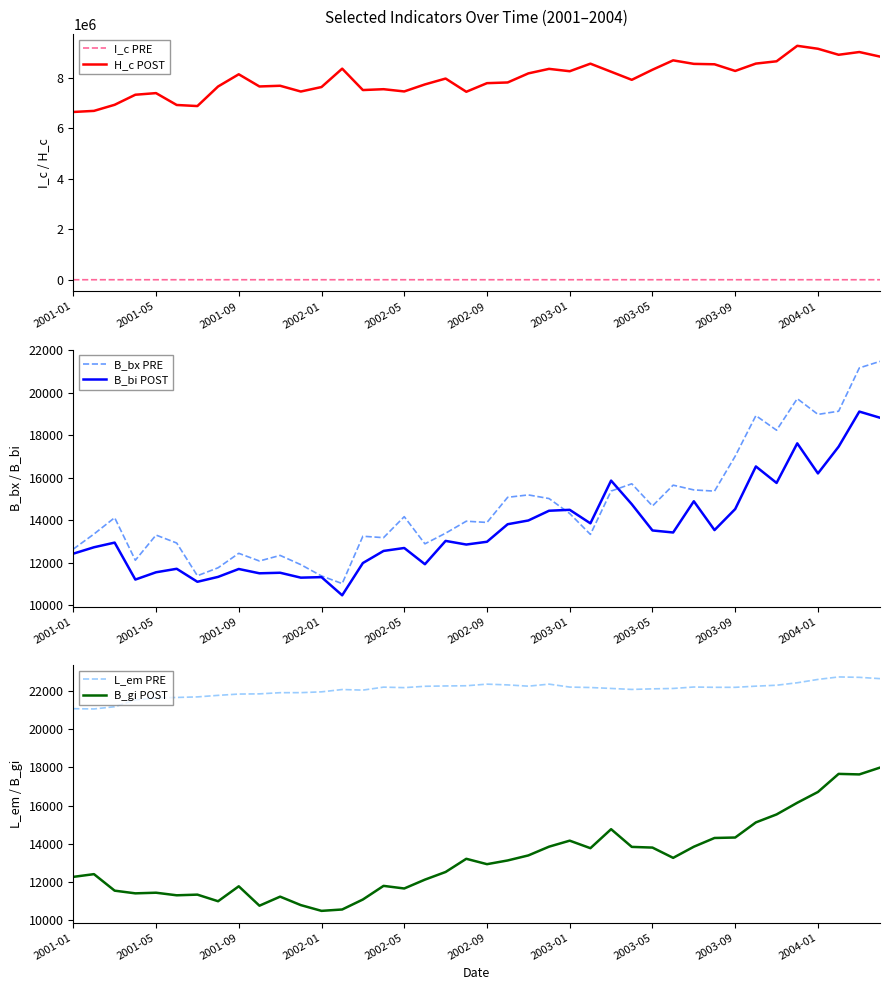

What is the average value of the H_c POST series?

7983281.4